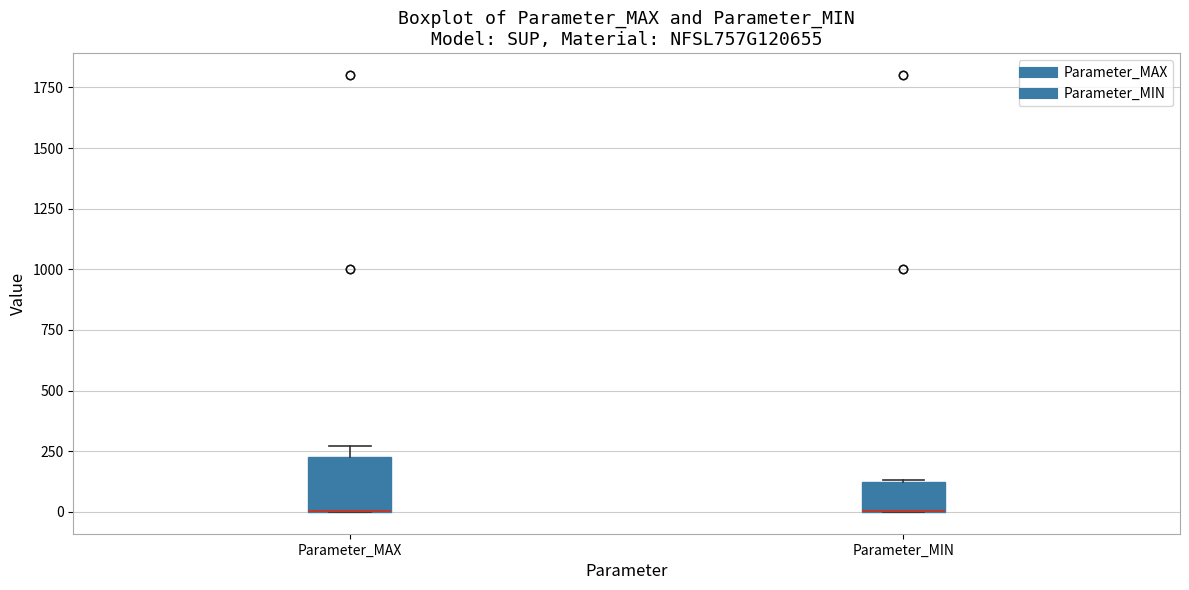

Reading left to right, transcribe this box plot: for each box, give where its median line is, the range the box spans, and where its two whiskers end, as read against the y-axis. The values are not printed on the chart, so give them approximately, as read against the axis.

Parameter_MAX: median 0 (drawn on the box's lower edge), box 0 to 250, whiskers 0 to 250 (just above the box's upper edge)
Parameter_MIN: median 0 (drawn on the box's lower edge), box 0 to 100, whiskers 0 to 150